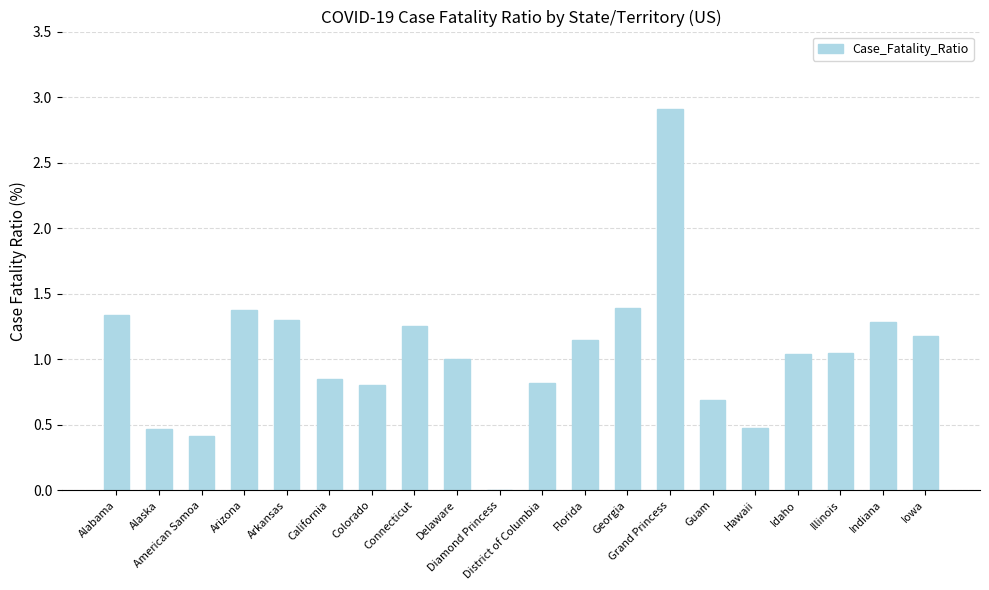

The value at Connecticut is 1.7. True or false?

False